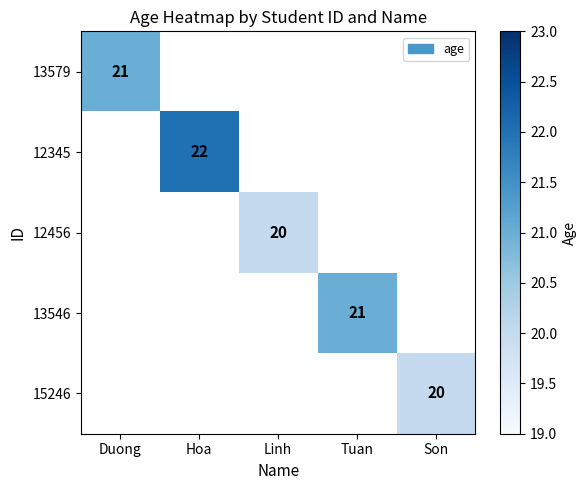

Between Linh and Duong, which is larger?

Duong